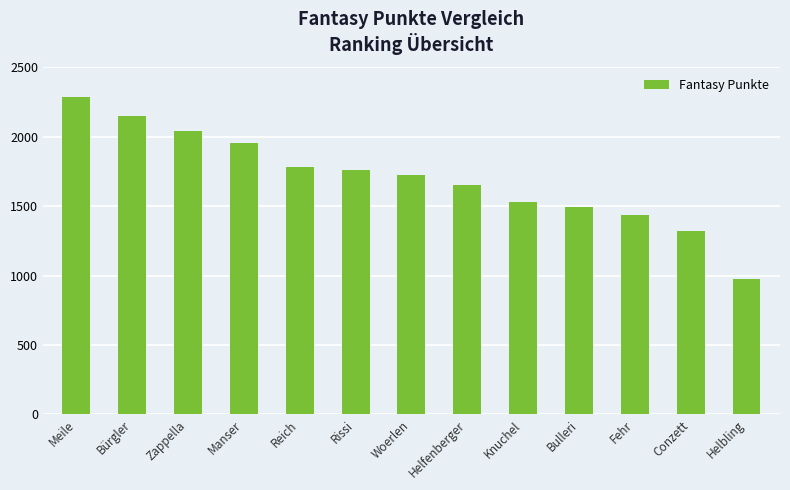

True or false: the data shows 769 at Knuchel.

False